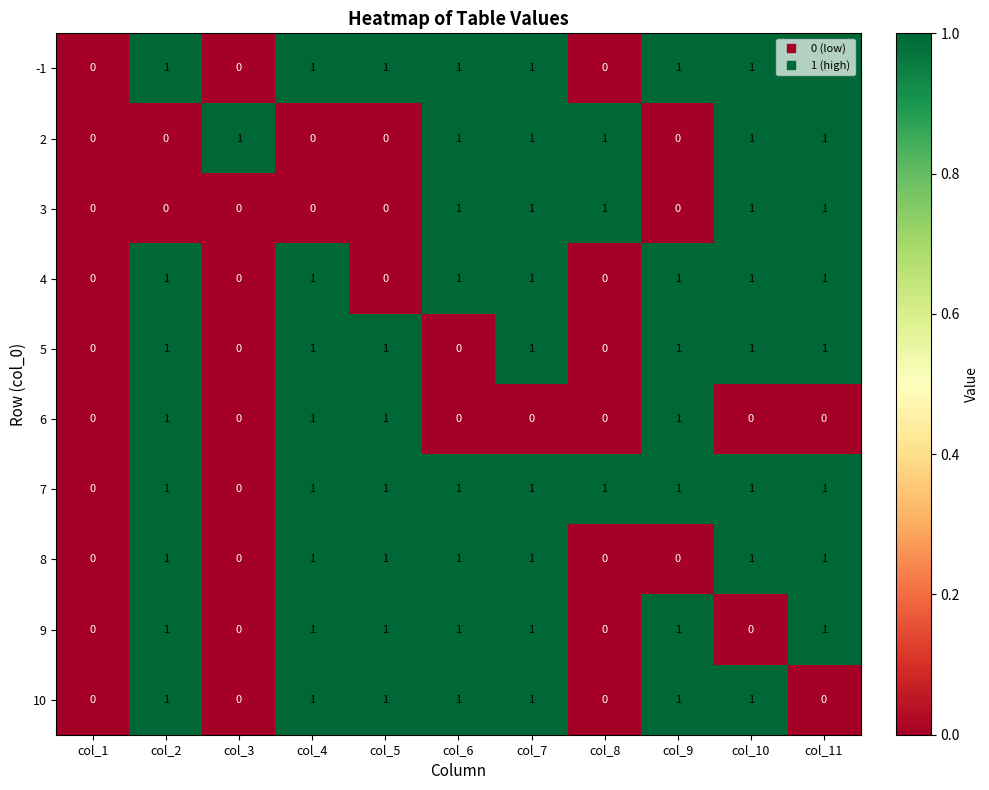

Is the value of 10 at col_11 greater than the value of 3 at col_10?

No